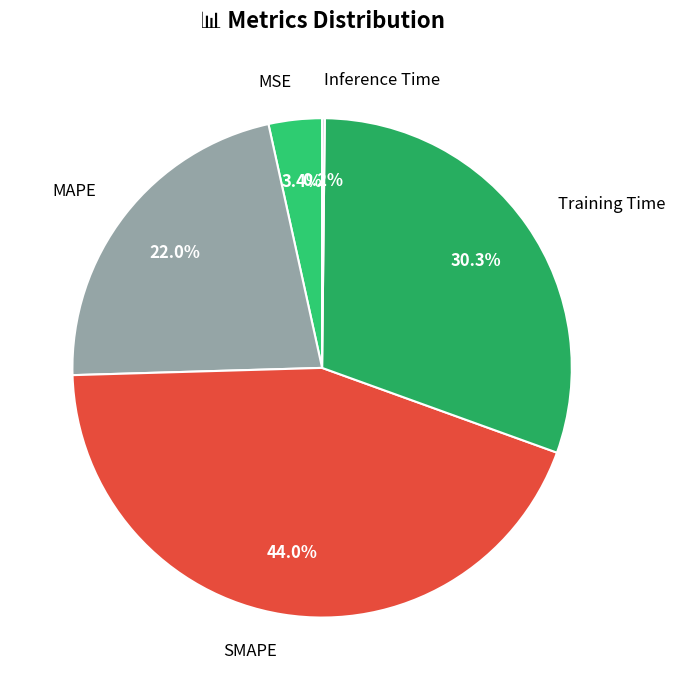

To the nearest percent, what is the difference between the largest and smallest slice percentages?

44%